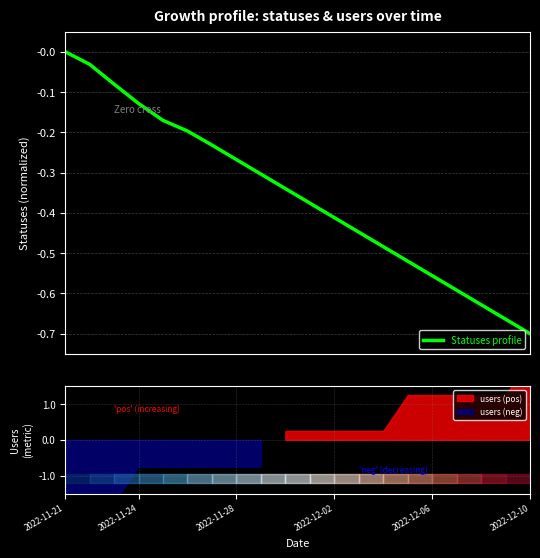

Reading right to left, transcribe all the data shown in this chart.

-0.7	-0.7	-0.6	-0.6	-0.6	-0.5	-0.5	-0.4	-0.4	-0.4	-0.3	-0.3	-0.3	-0.2	-0.2	-0.2	-0.1	-0.1	-0.0	-0.0